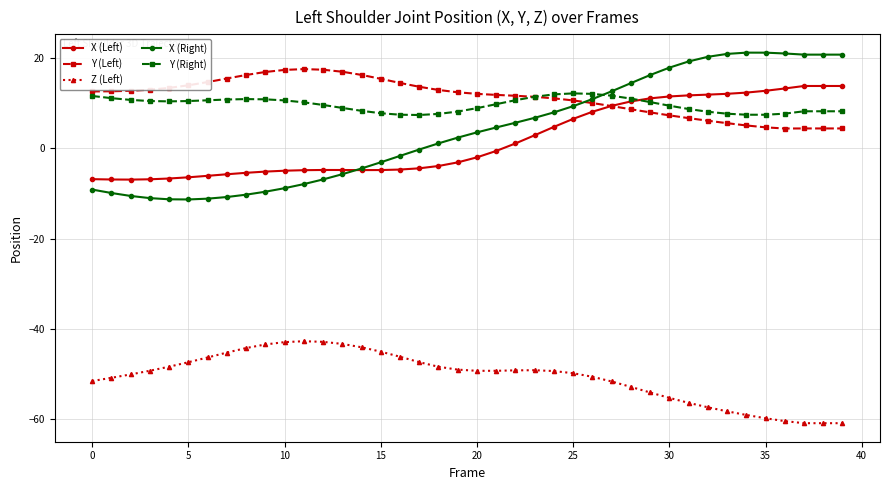

How many data points in X (Left) are above -1?

19